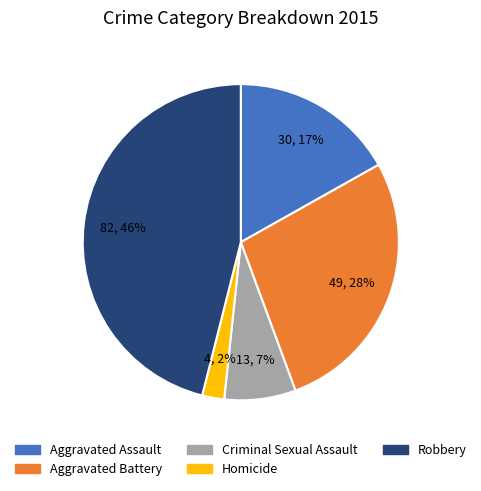

Rank the categories by value from lowest to highest.

Homicide, Criminal Sexual Assault, Aggravated Assault, Aggravated Battery, Robbery